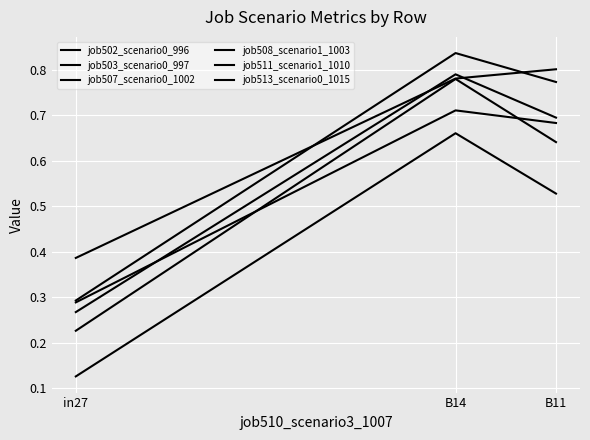

How many lines are shown in the chart?

6